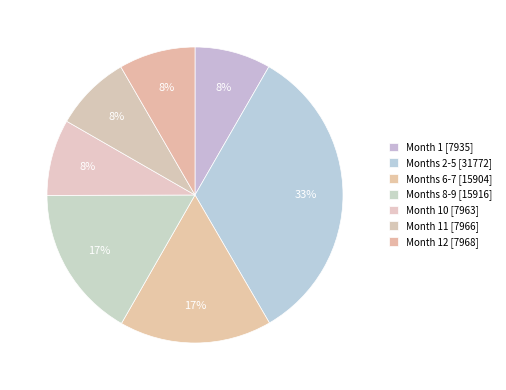

How many segments does this pie chart have?

7